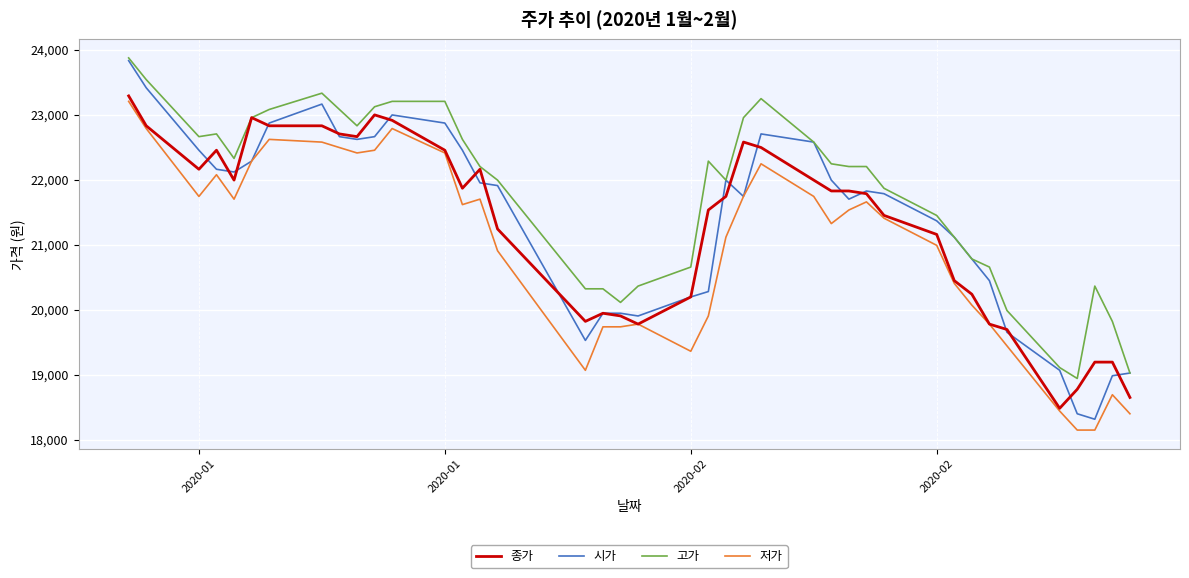

What is the maximum value shown in the chart?

23874